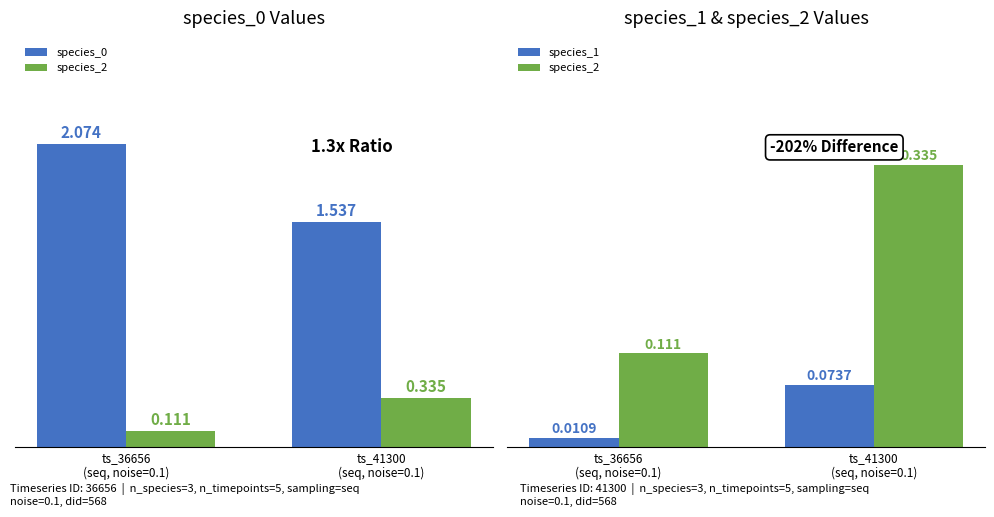

Which has a higher value, ts_36656
(seq, noise=0.1) or ts_41300
(seq, noise=0.1)?

ts_36656
(seq, noise=0.1)